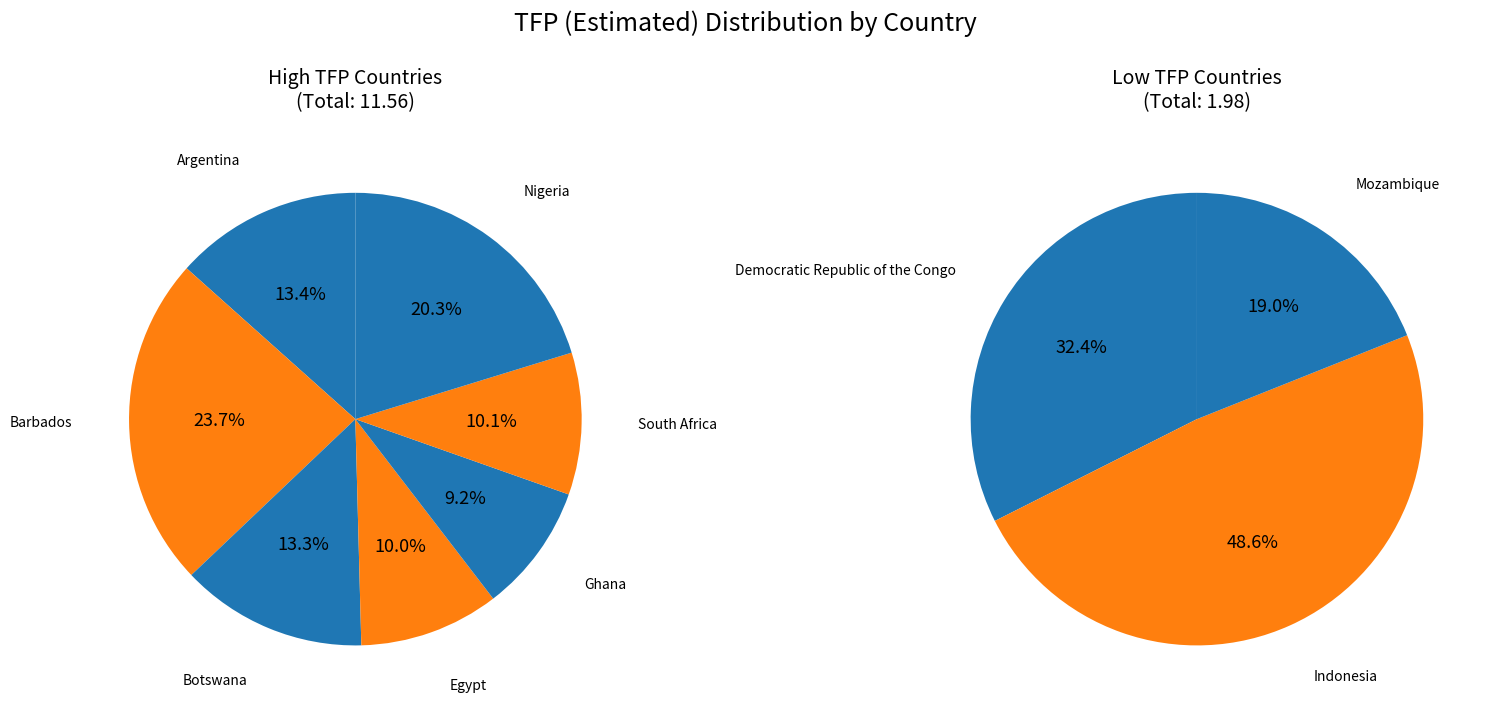

What is the change in value from Barbados to Indonesia?

-1.8